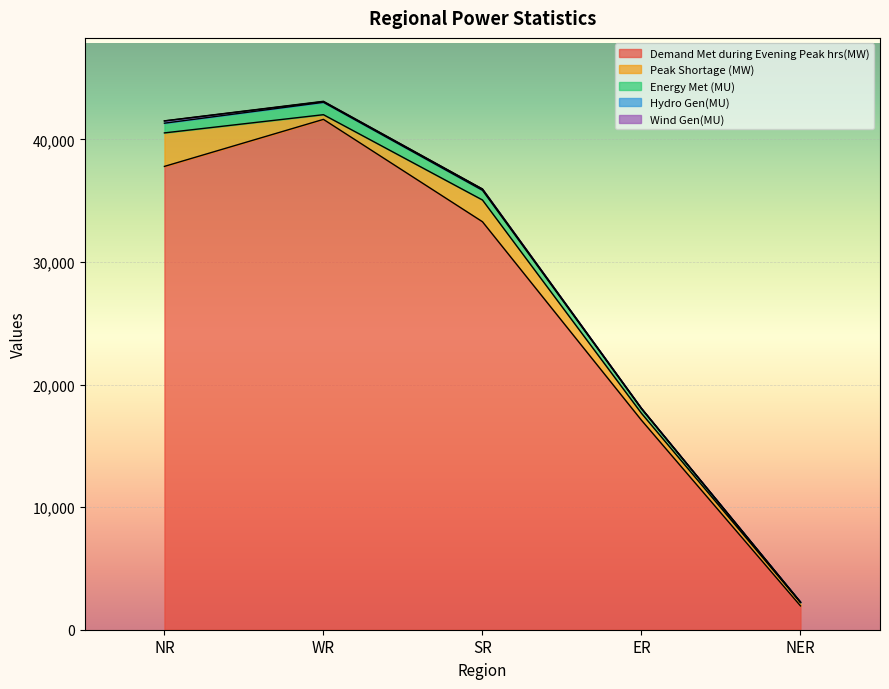

Is it true that Demand Met during Evening Peak hrs(MW) equals 1942 at NER?

True